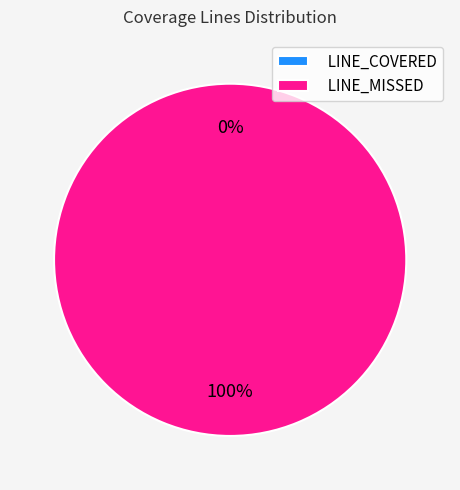

Is it true that LINE_COVERED is 1% of the pie?

False